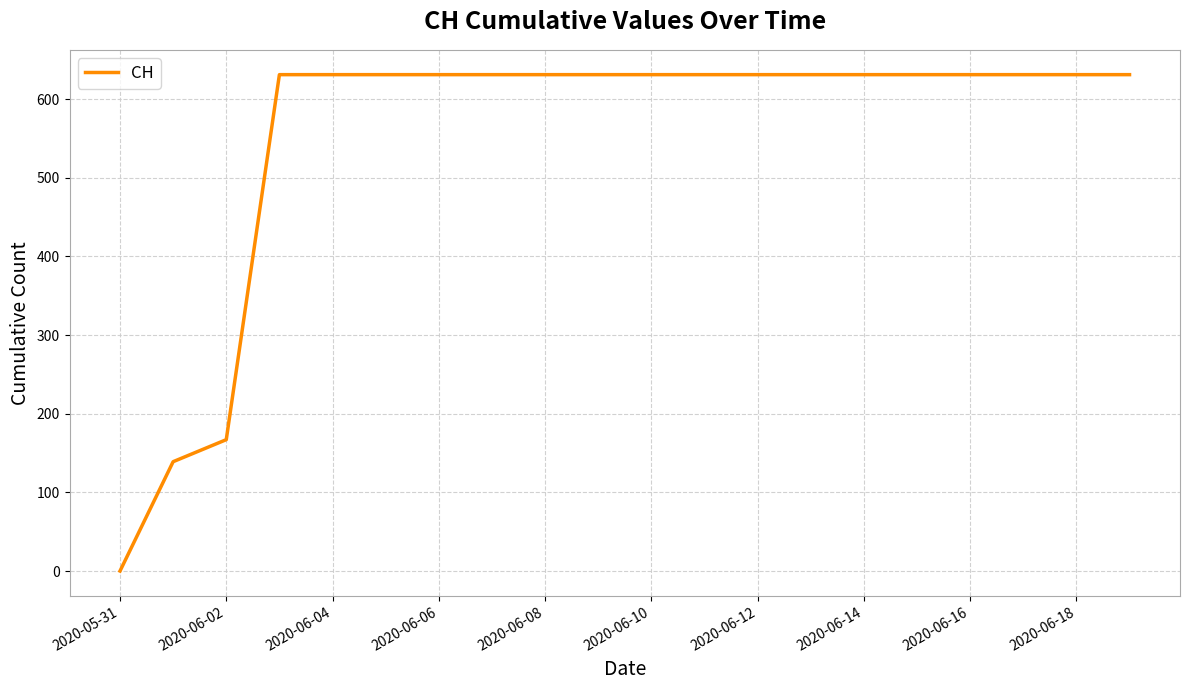

What is the maximum value shown in the chart?

631